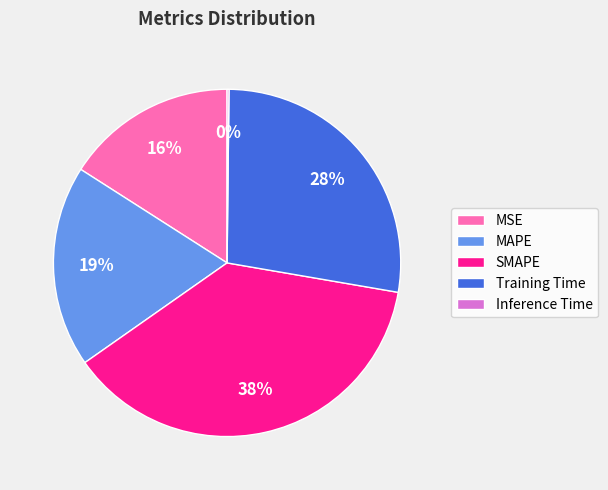

What is the largest slice in the pie chart?

SMAPE